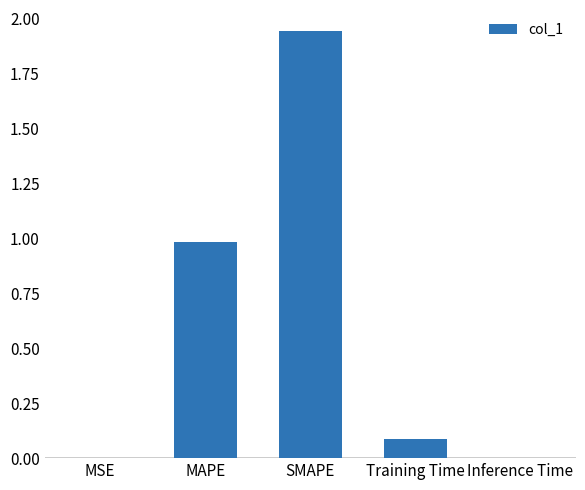

What is the sum of all values?

3.0